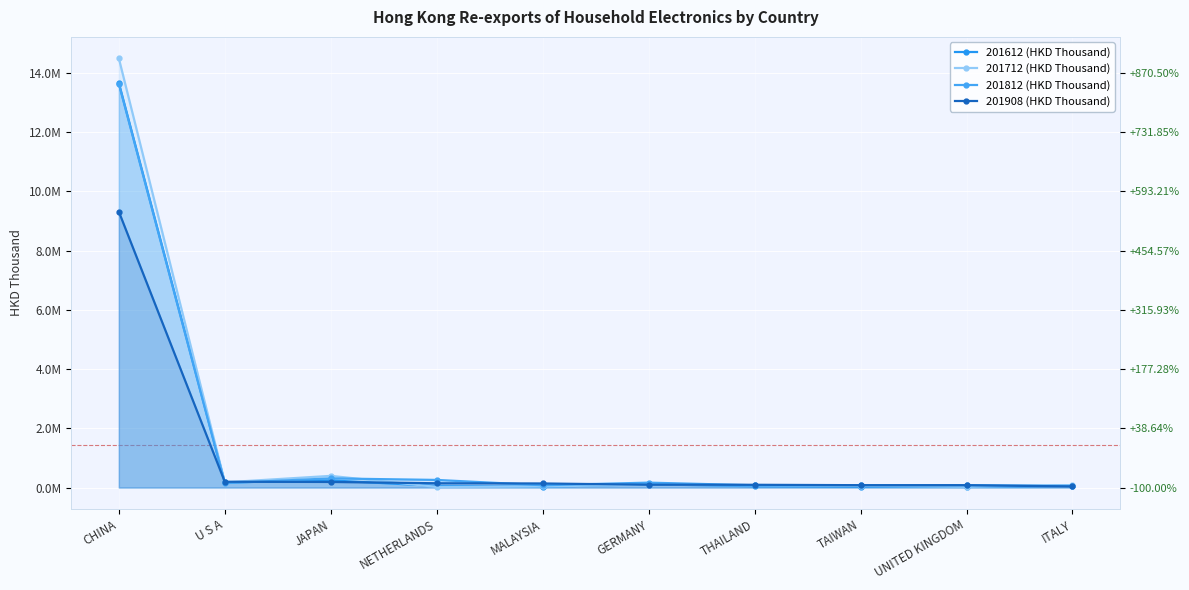

True or false: 201612 (HKD Thousand) and 201712 (HKD Thousand) intersect in this chart.

True